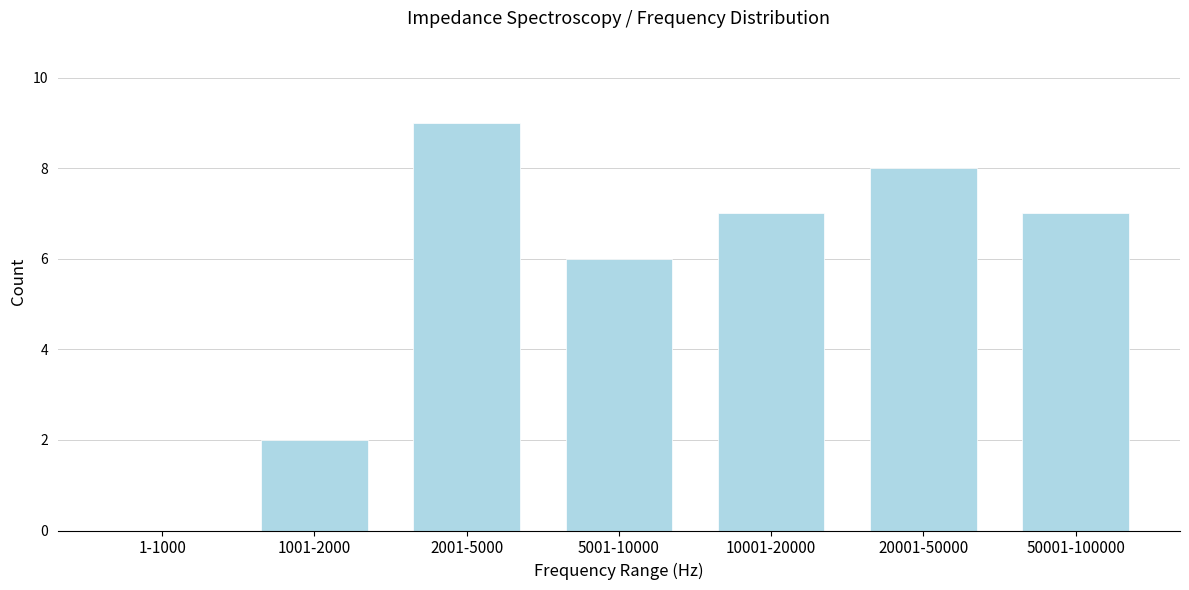

Reading left to right, list all the values displayed in this chart.

1-1000=0	1001-2000=2	2001-5000=9	5001-10000=6	10001-20000=7	20001-50000=8	50001-100000=7